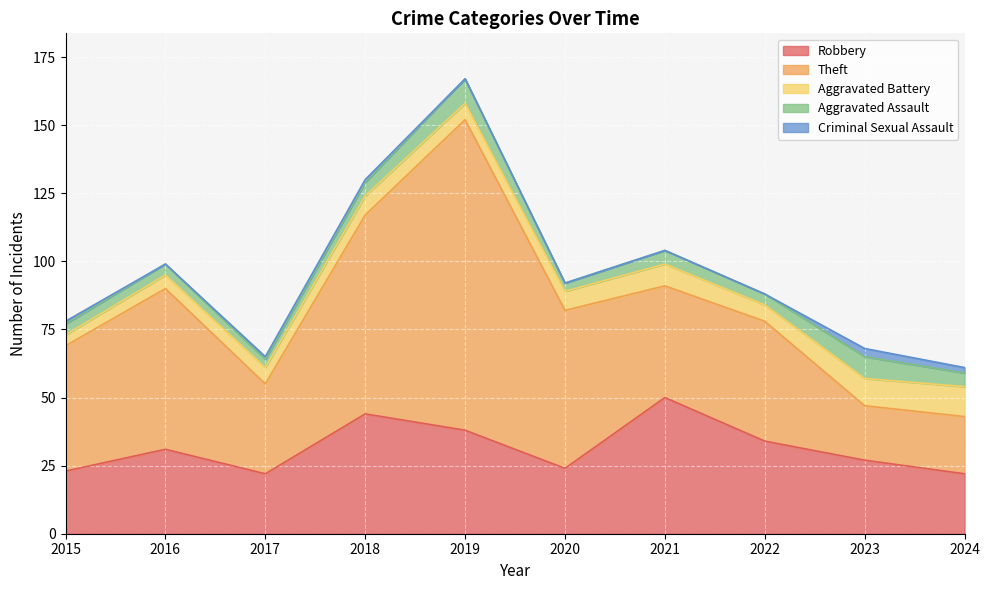

Reading right to left, list all the values displayed in this chart.

Robbery: 2024=22	2023=27	2022=34	2021=50	2020=24	2019=38	2018=44	2017=22	2016=31	2015=23
Theft: 2024=21	2023=20	2022=44	2021=41	2020=58	2019=114	2018=73	2017=33	2016=59	2015=46
Aggravated Battery: 2024=11	2023=10	2022=6	2021=8	2020=7	2019=6	2018=7	2017=6	2016=5	2015=4
Aggravated Assault: 2024=5	2023=8	2022=4	2021=5	2020=3	2019=9	2018=5	2017=3	2016=4	2015=4
Criminal Sexual Assault: 2024=2	2023=3	2022=0	2021=0	2020=0	2019=0	2018=1	2017=1	2016=0	2015=1